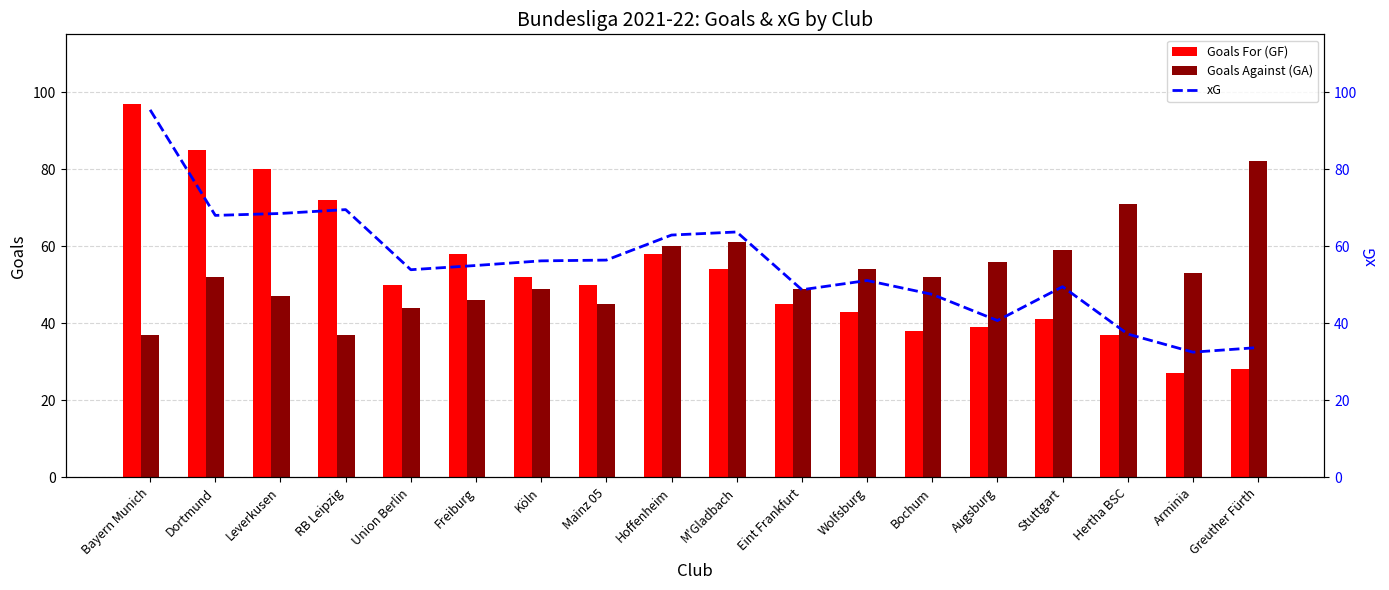

Is it true that Goals For (GF) equals 78.3 at Köln?

False